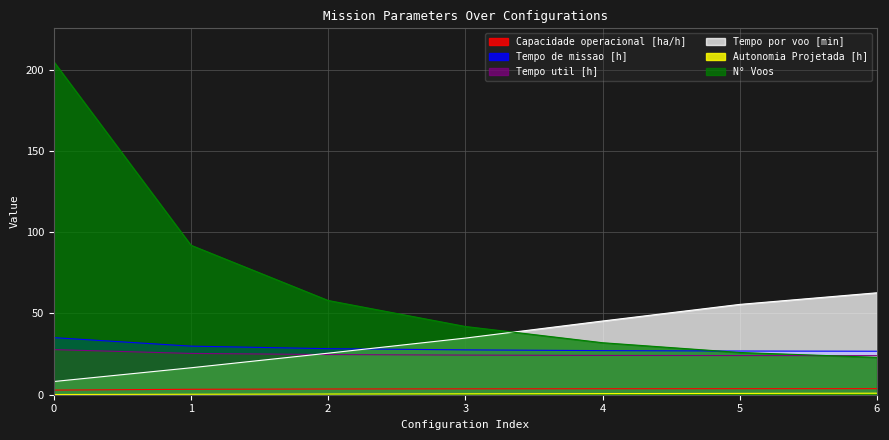

What is the average value of the Tempo util [h] series?

24.9